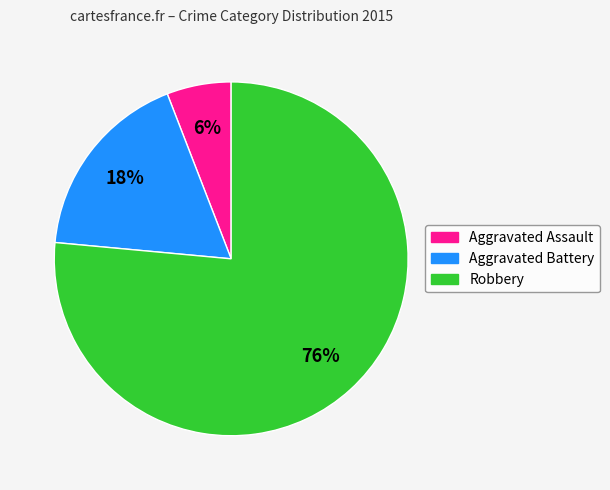

What percentage is the Robbery slice, to the nearest percent?

76%